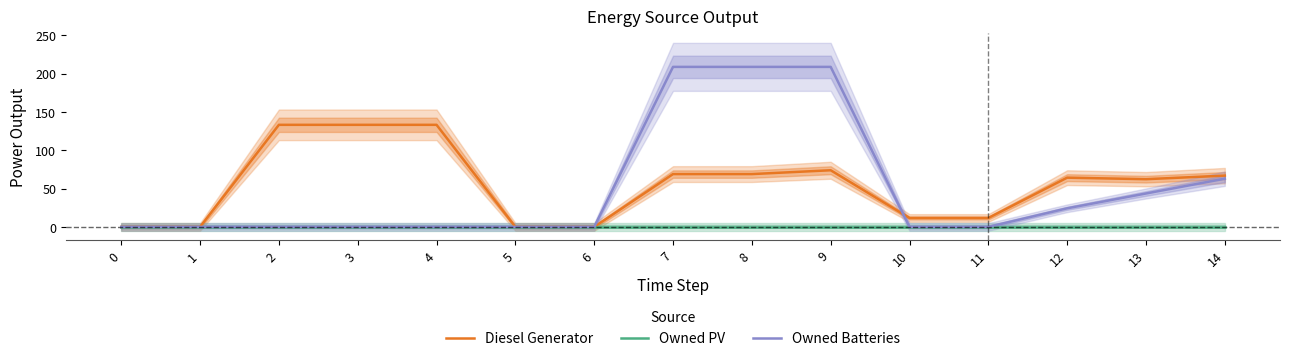

Reading left to right, extract all data points from this chart.

Diesel Generator: 0=0.0	1=0.0	2=133.3	3=133.3	4=133.3	5=0.0	6=0.0	7=69.0	8=69.0	9=74.0	10=11.7	11=11.7	12=64.3	13=62.3	14=67.0
Owned PV: 0=0.0	1=0.0	2=0.0	3=0.0	4=0.0	5=0.0	6=0.0	7=0.0	8=0.0	9=0.0	10=0.0	11=0.0	12=0.0	13=0.0	14=0.0
Owned Batteries: 0=0.0	1=0.0	2=0.0	3=0.0	4=0.0	5=0.0	6=0.0	7=209.0	8=209.0	9=209.0	10=0.0	11=0.0	12=24.3	13=43.7	14=63.0